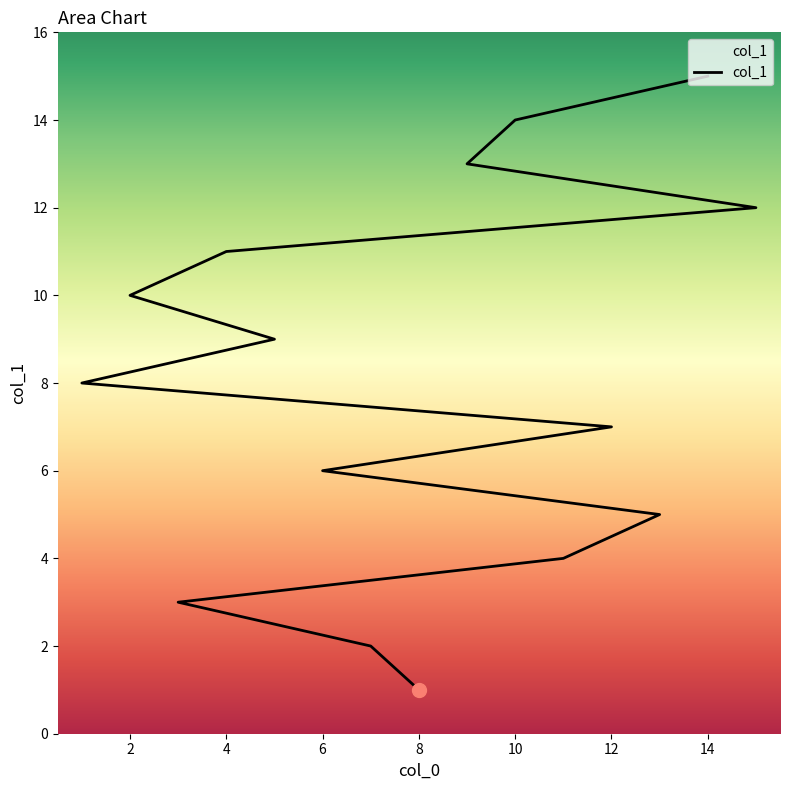

What is the ratio of the value at 11 to the value at 3?

1.3